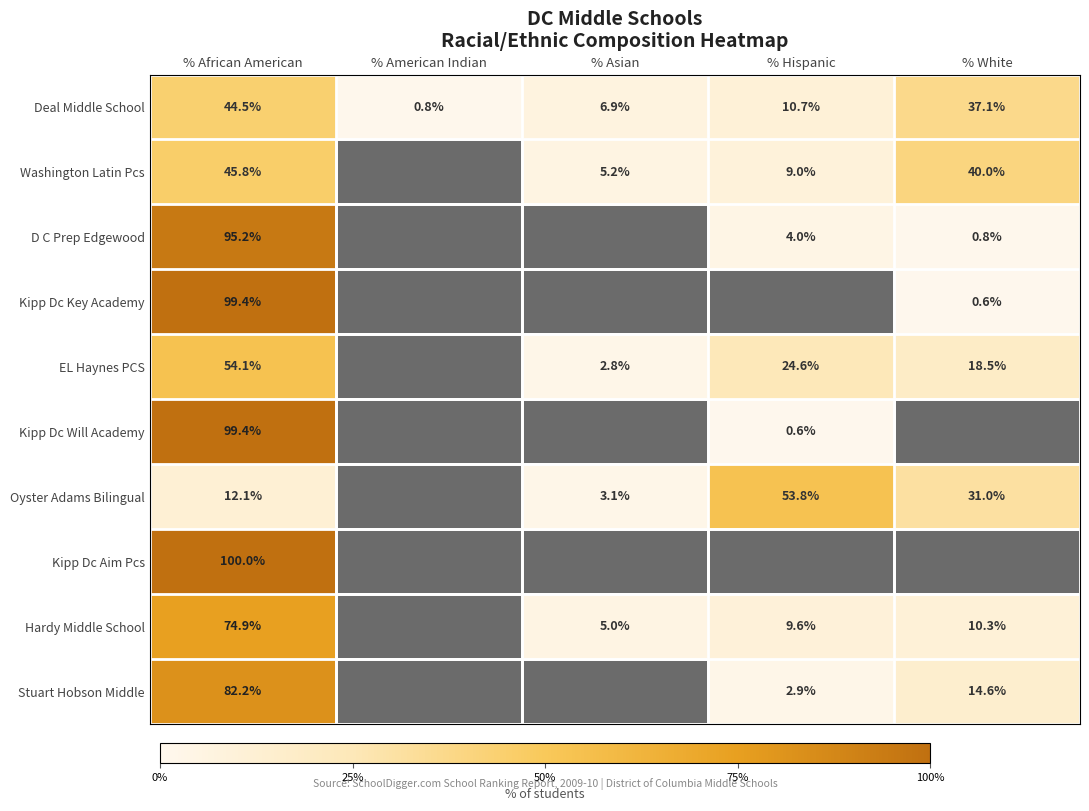

Is the value of D C Prep Edgewood at % Hispanic greater than the value of EL Haynes PCS at % African American?

No